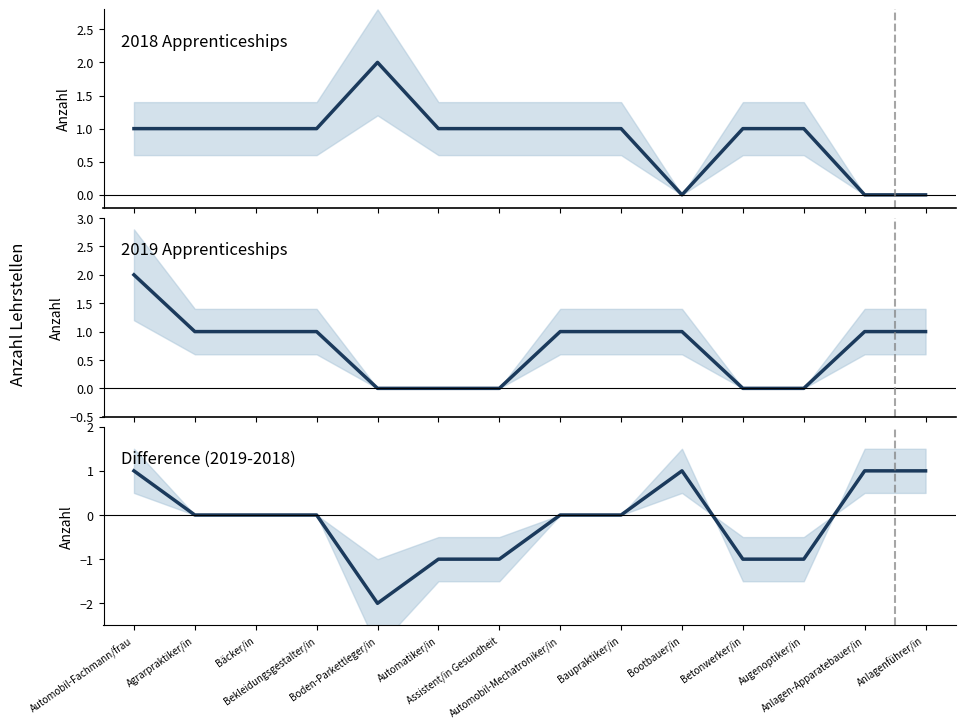

In 2018 Apprenticeships, how many points are higher than both neighbors (excluding endpoints)?

1